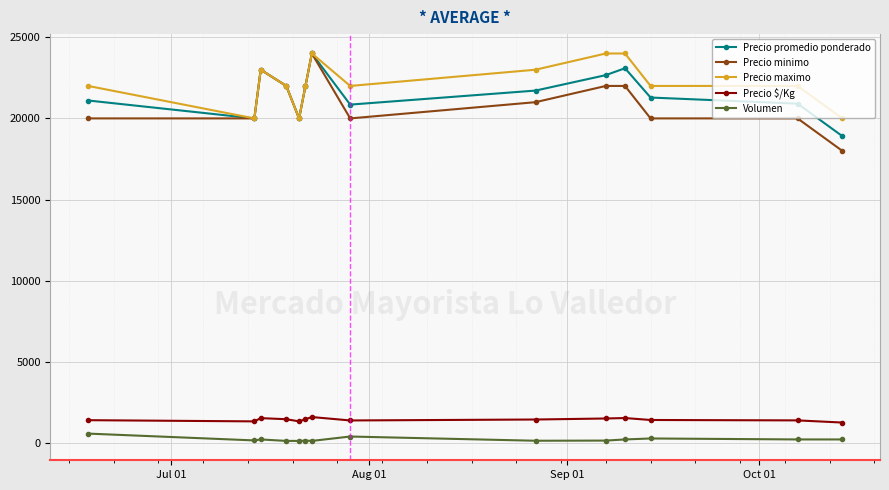

At how many categories does at least one series exceed 10666?

14